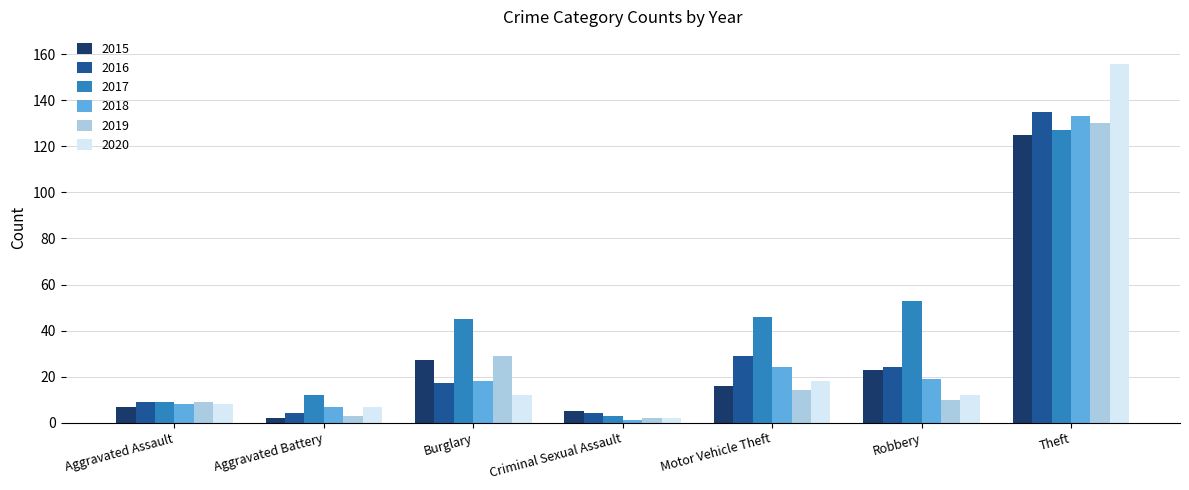

Which series changed the most between Aggravated Assault and Motor Vehicle Theft?

2017